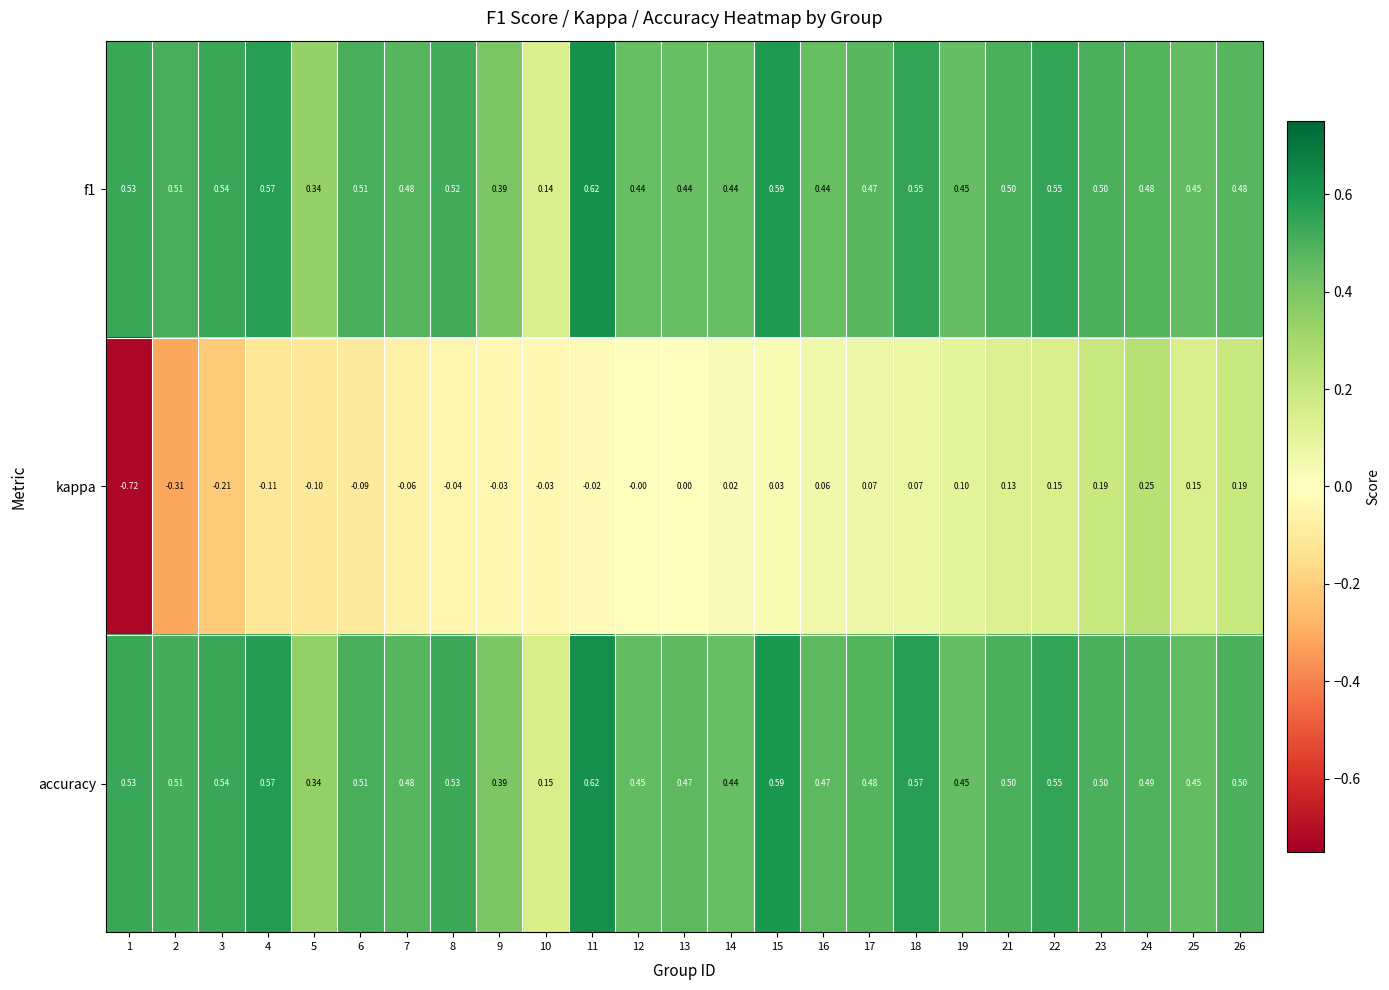

Is the value of f1 at 19 greater than the value of kappa at 8?

Yes